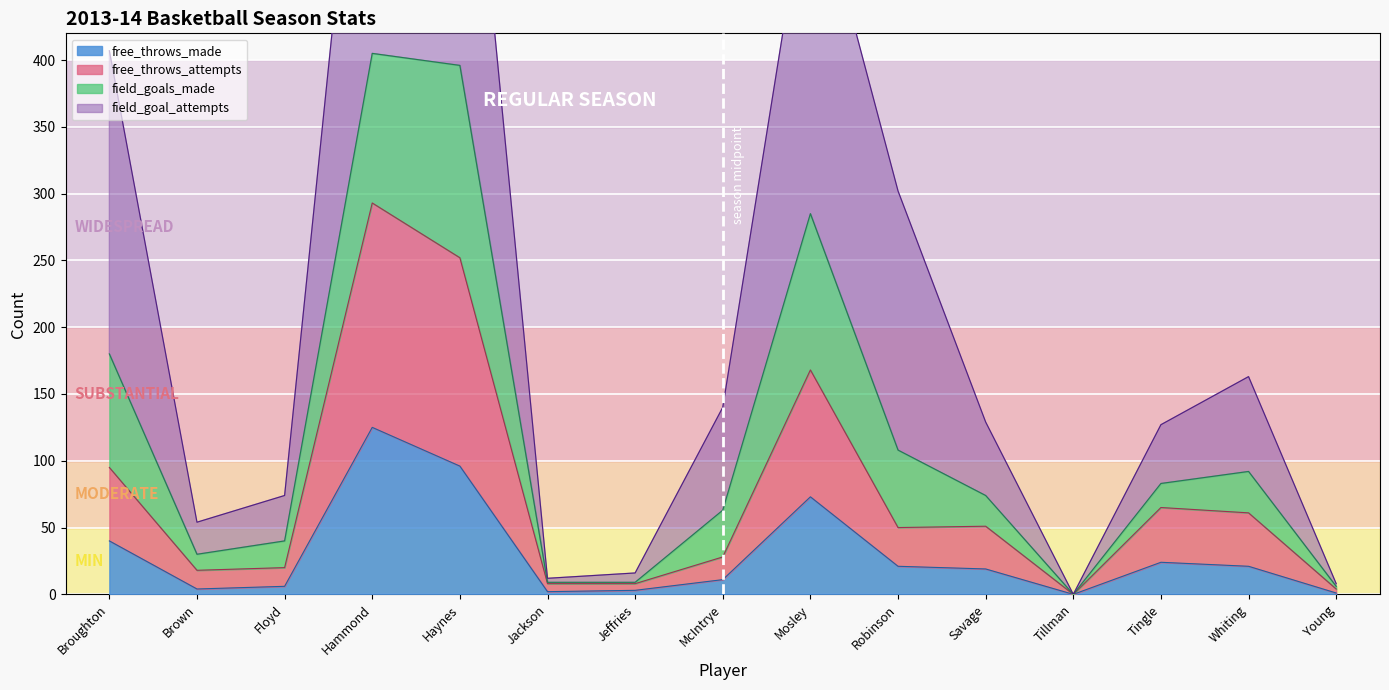

Is it true that free_throws_made equals 73 at Mosley?

True